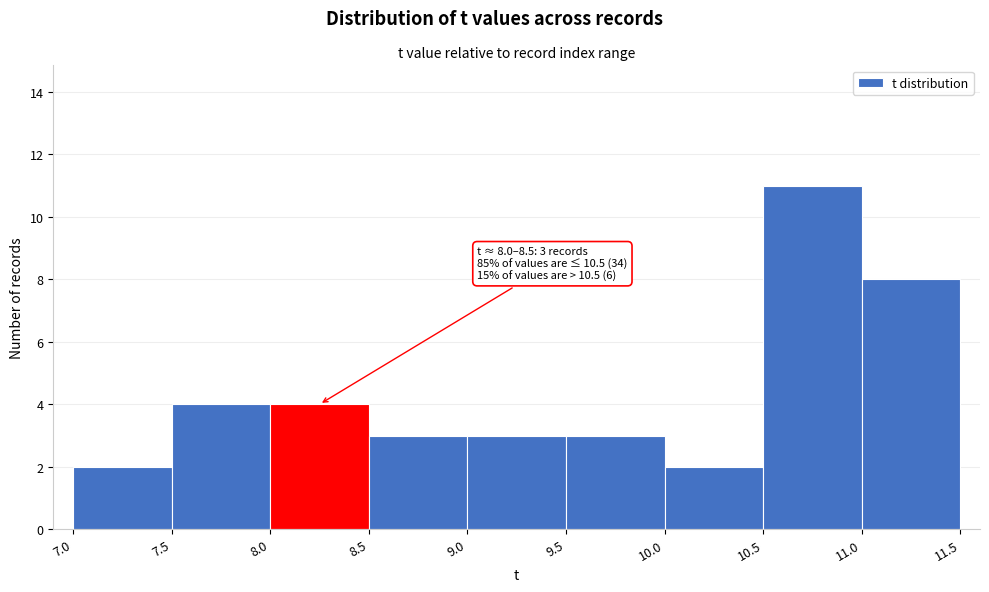

Which range on the x-axis has the tallest bar?

10.5 to 11.0